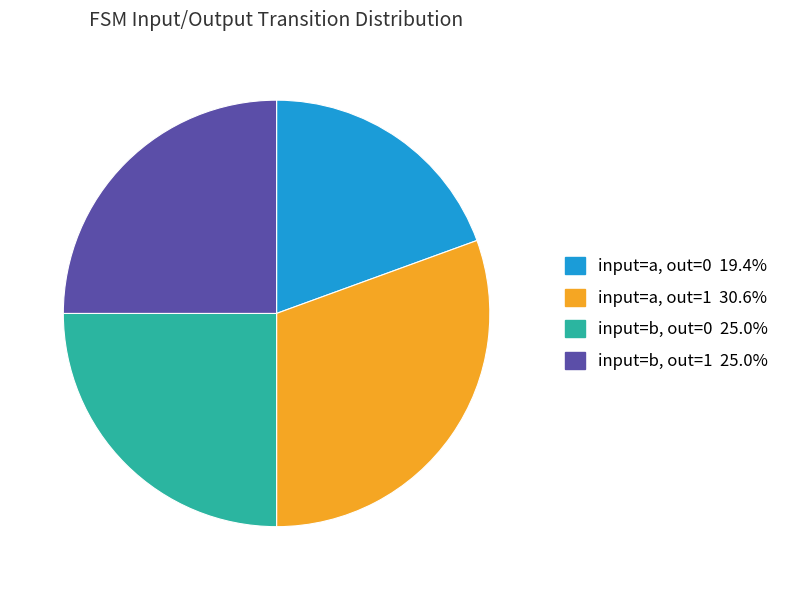

Does any single category account for the majority?

No